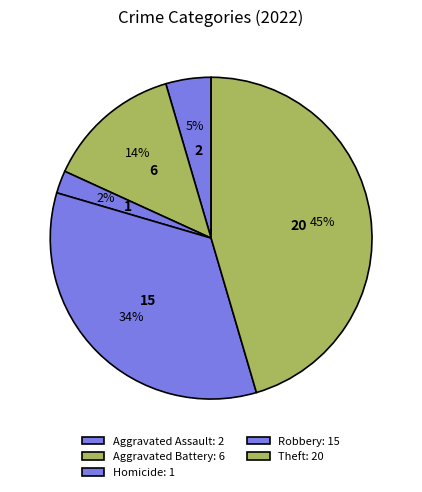

Count the number of slices in the pie.

5